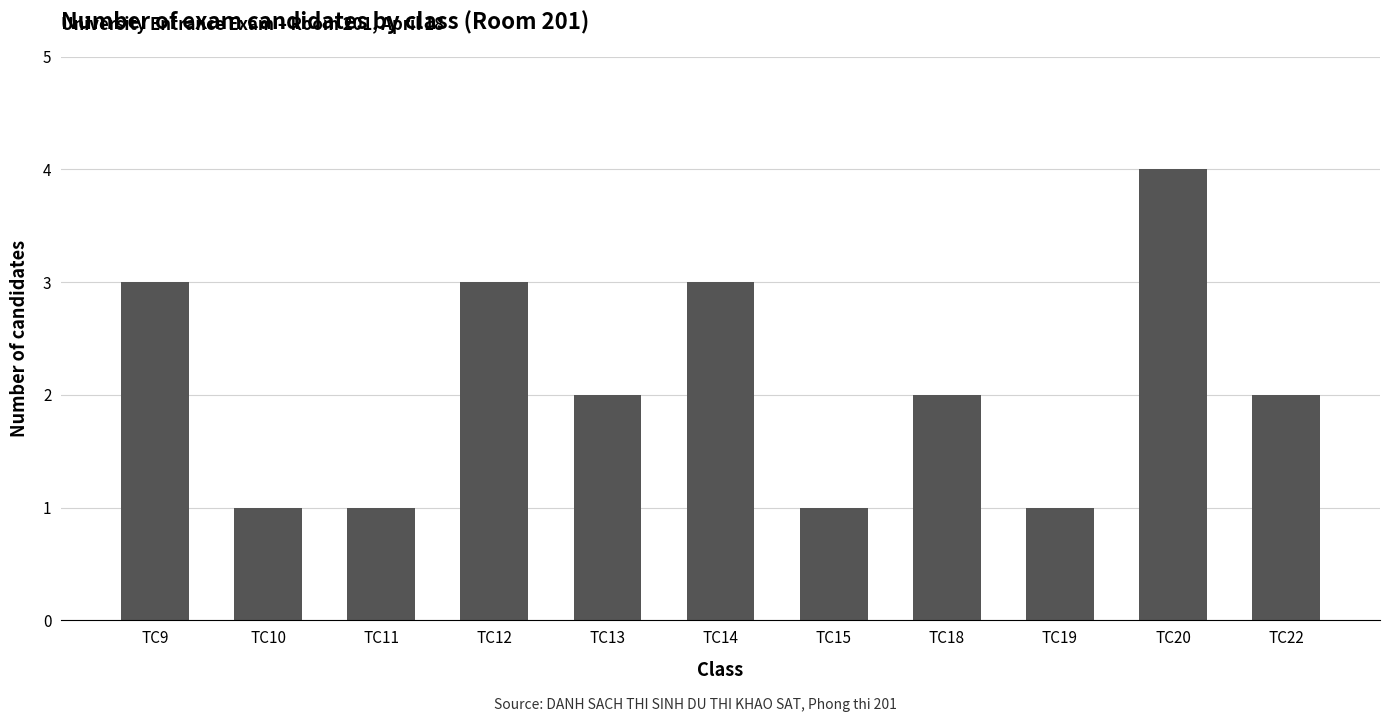

What is the difference between the values at TC15 and TC12?

2